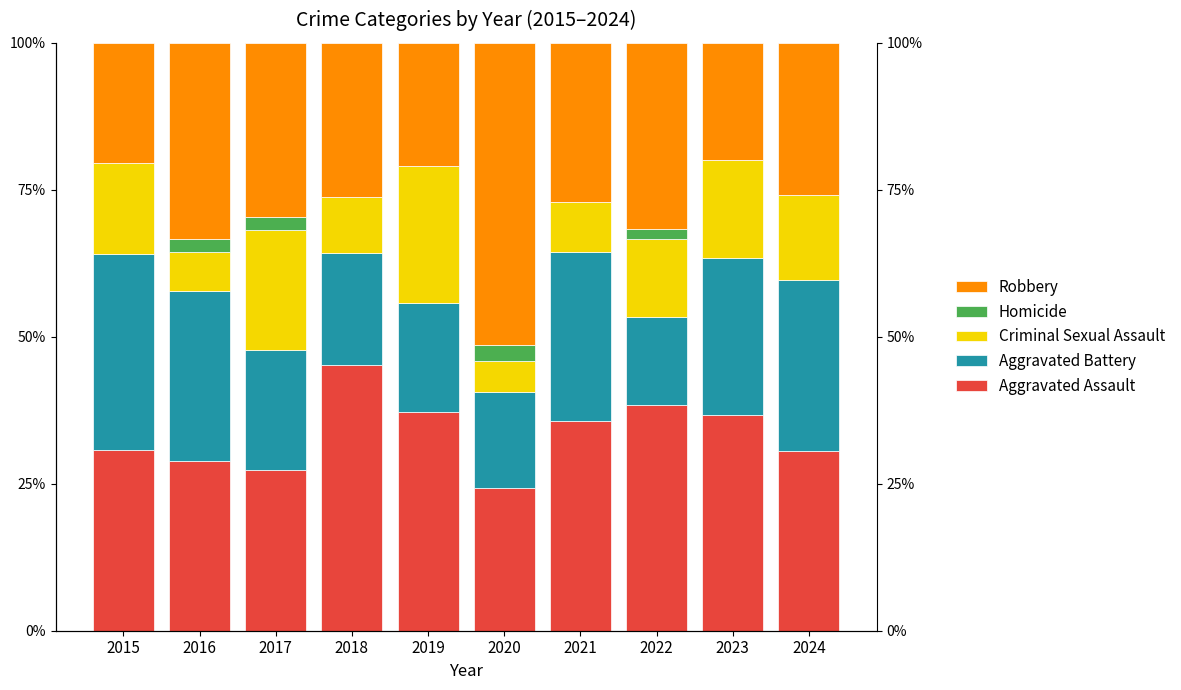

At which label does Robbery first exceed 27?

2016